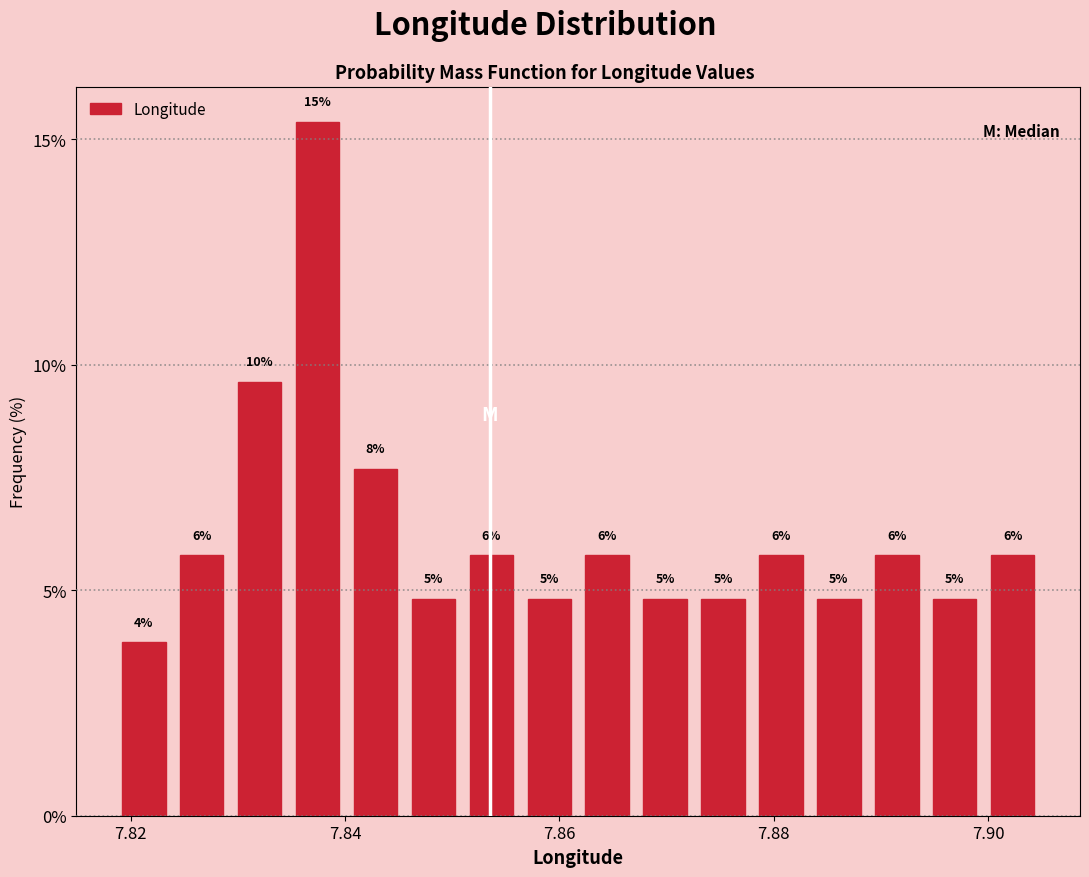

Around what value on the x-axis is the tallest bar? Give the approximate position of its centre, as read against the axis.

7.838